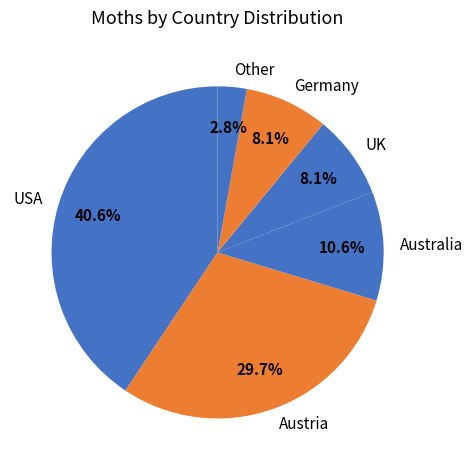

To the nearest percent, what is the average slice percentage?

17%